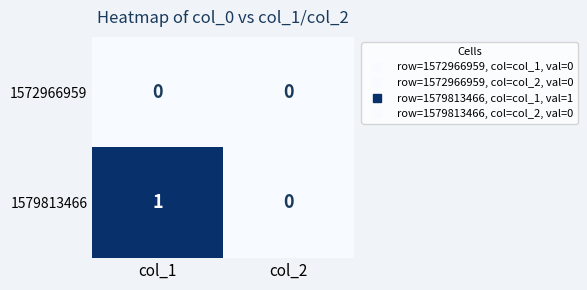

Is the value of 1579813466 at col_1 greater than the value of 1572966959 at col_2?

Yes